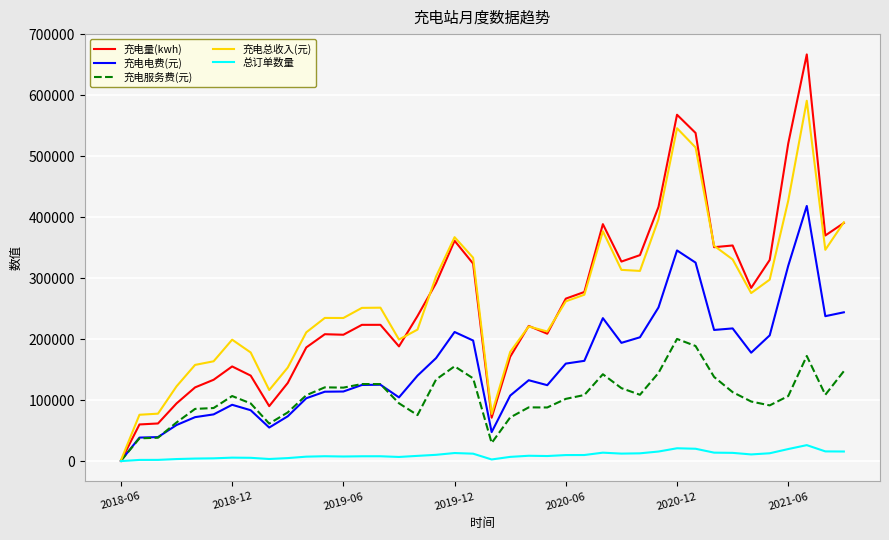

What is the greatest value displayed?

667085.8